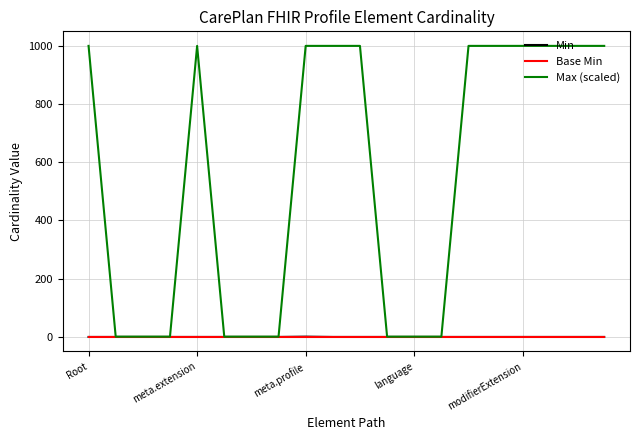

What is the maximum value shown in the chart?

999